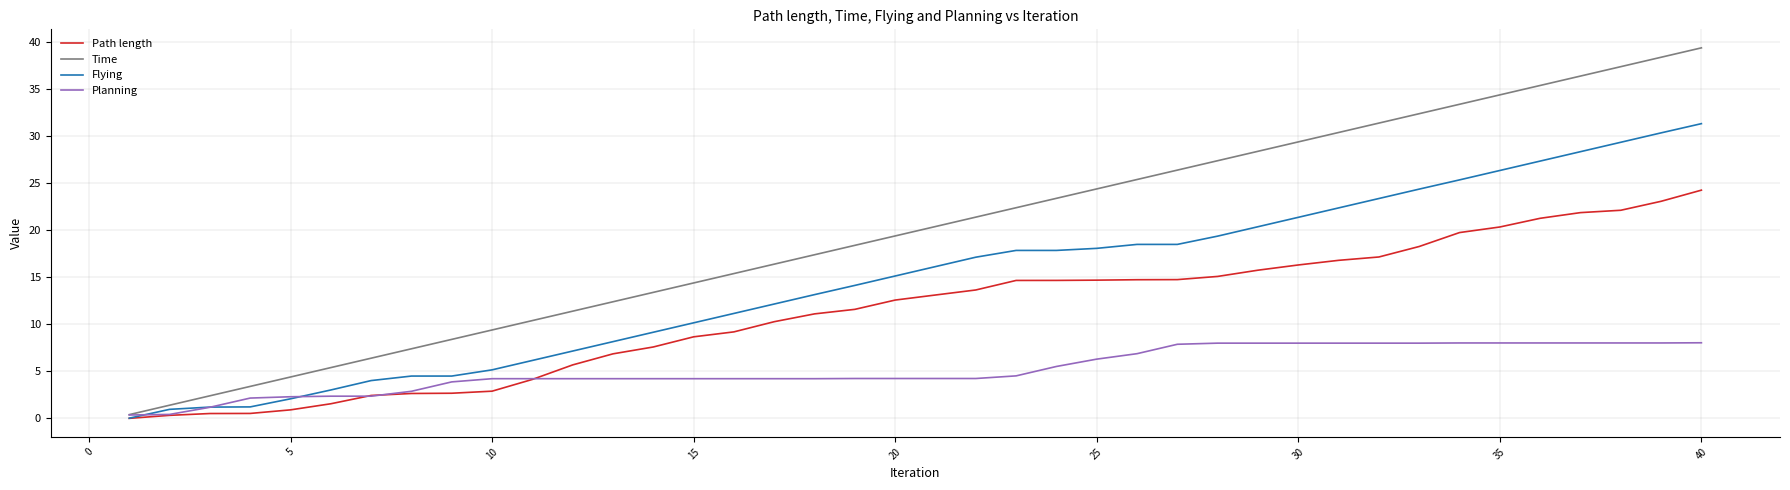

List the series in order of their overall mean, lowest first.

Planning, Path length, Flying, Time